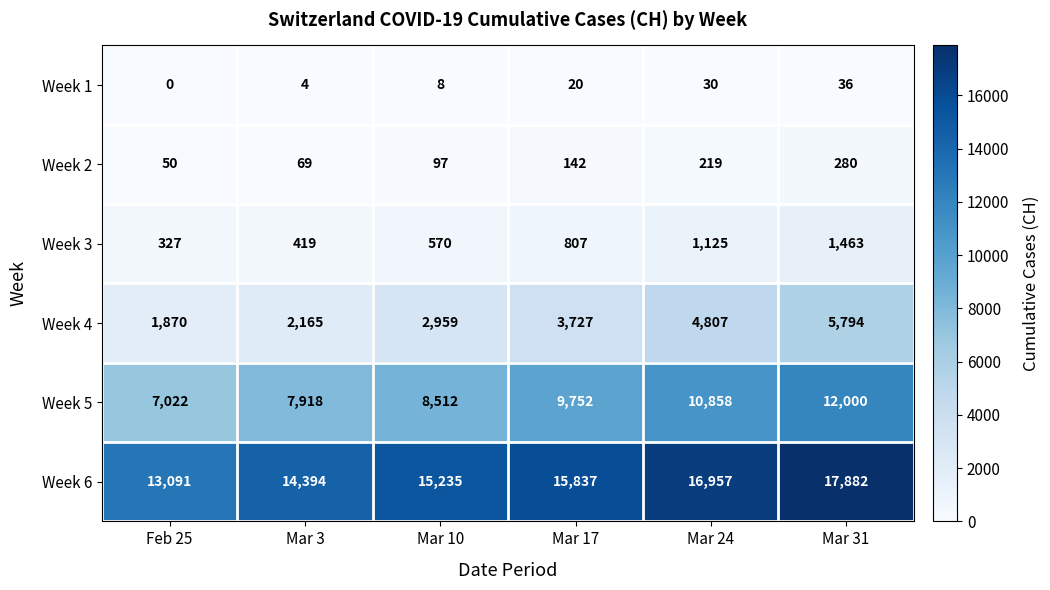

List the labels in order of Week 2 value, smallest first.

Feb 25, Mar 3, Mar 10, Mar 17, Mar 24, Mar 31